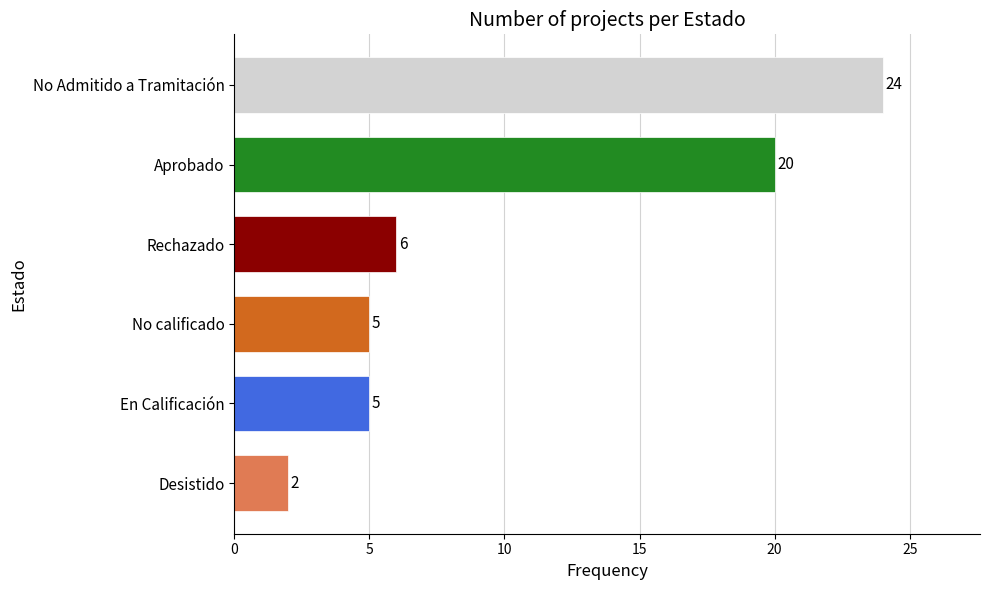

What is the sum of the values at Desistido and No Admitido a Tramitación?

26